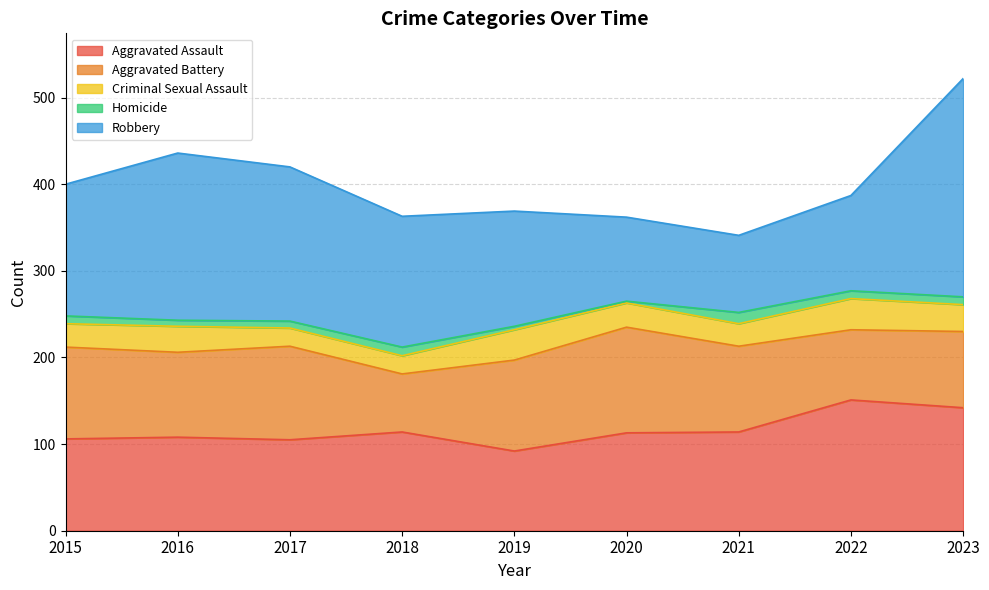

What is the minimum value for Criminal Sexual Assault?

21